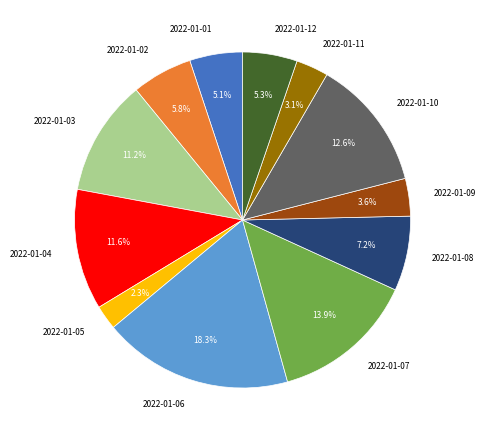

What is the smallest slice in the pie chart?

2022-01-05